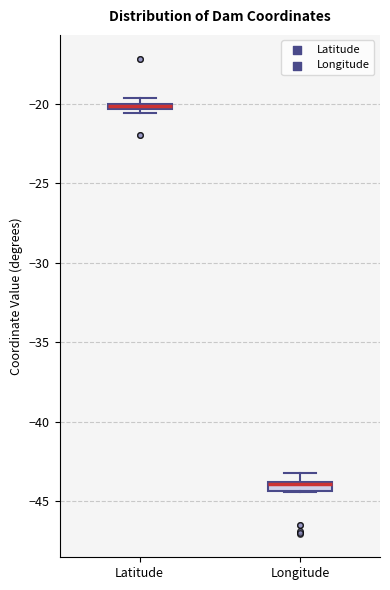

Where is the upper edge of the box for Longitude on the y-axis? The values are not printed on the chart, so give them approximately, as read against the axis.

-44.0